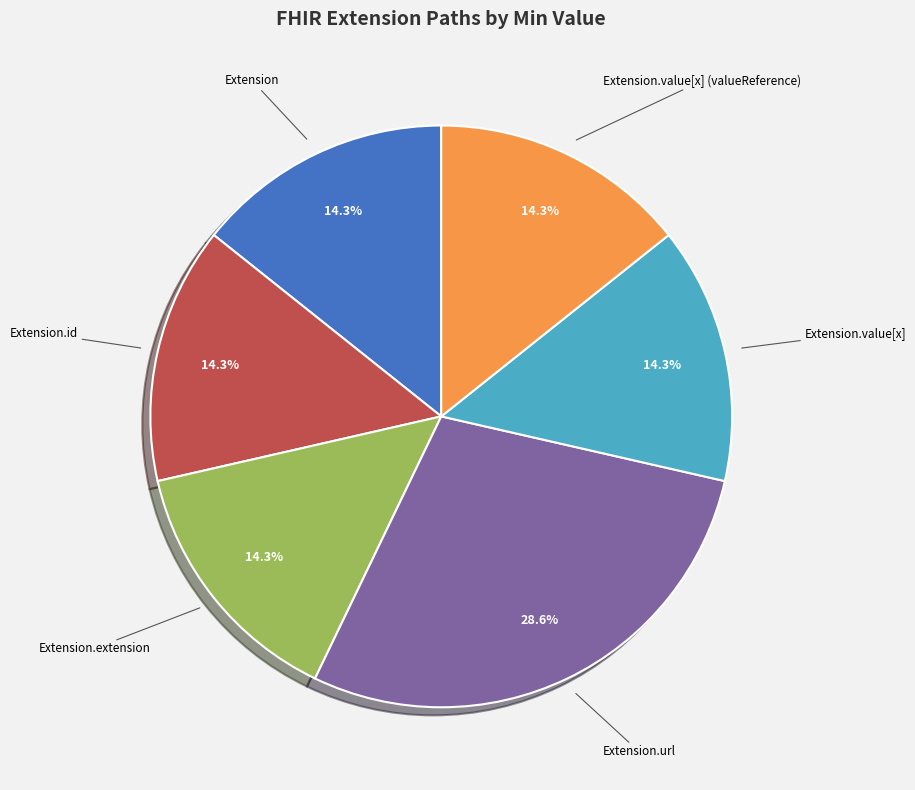

Is there any slice that represents more than half of the pie?

No